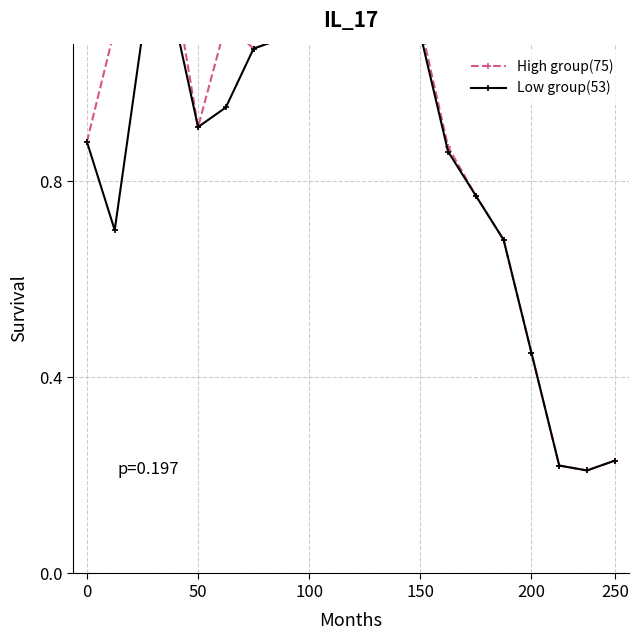

What is the approximate value of Low group(53) at 15?

0.7